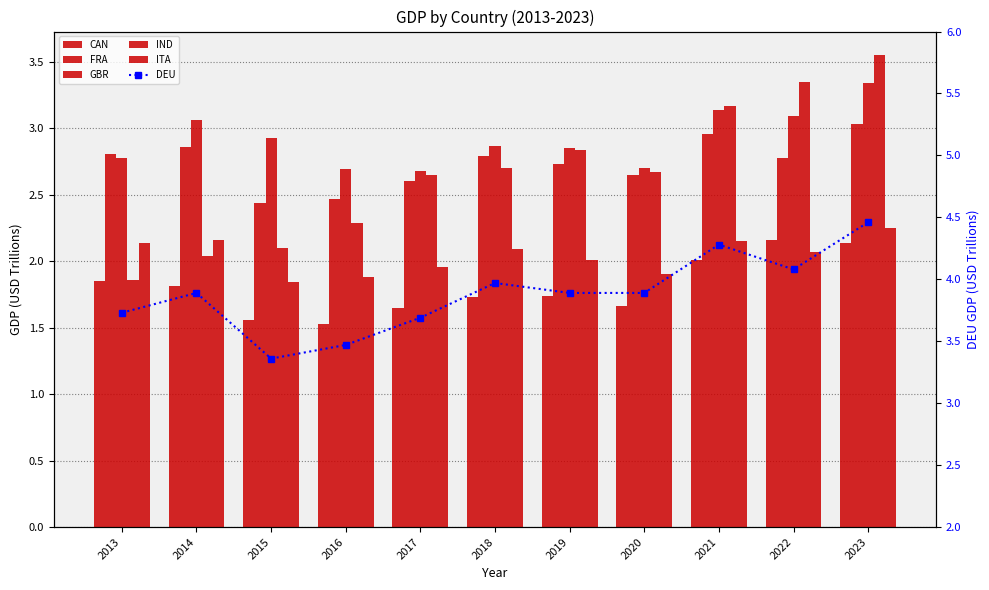

What is the value of the ITA bar at the 2nd from the left?

2.2